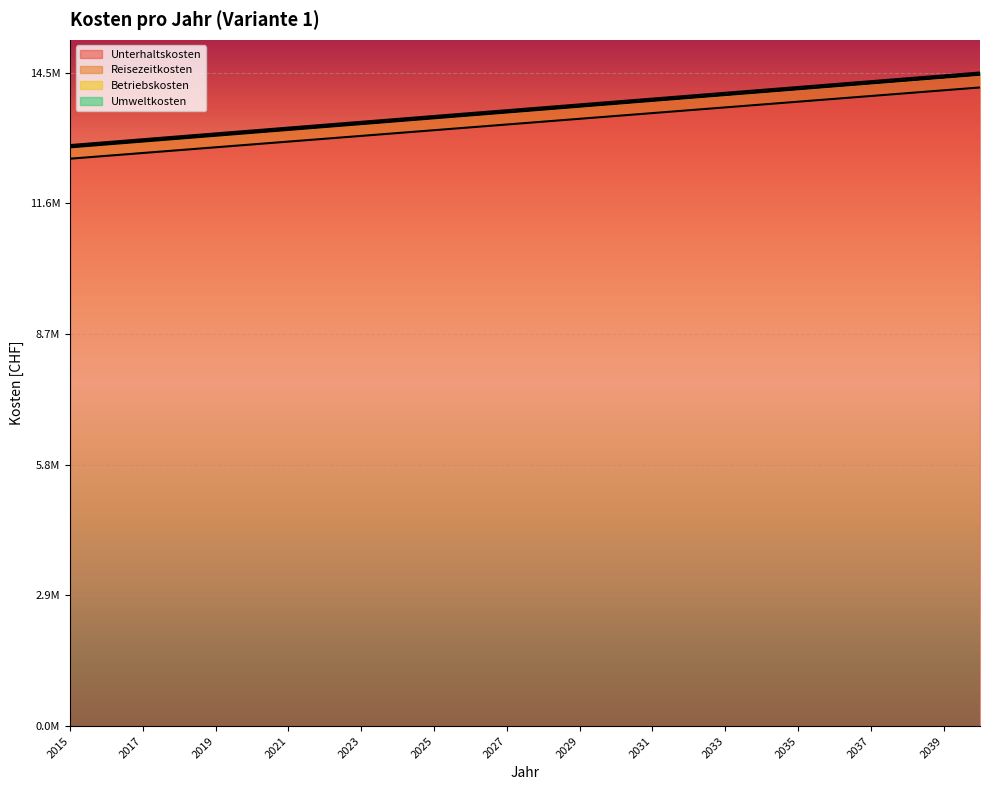

Which category has the highest value in the Reisezeitkosten series?

2040